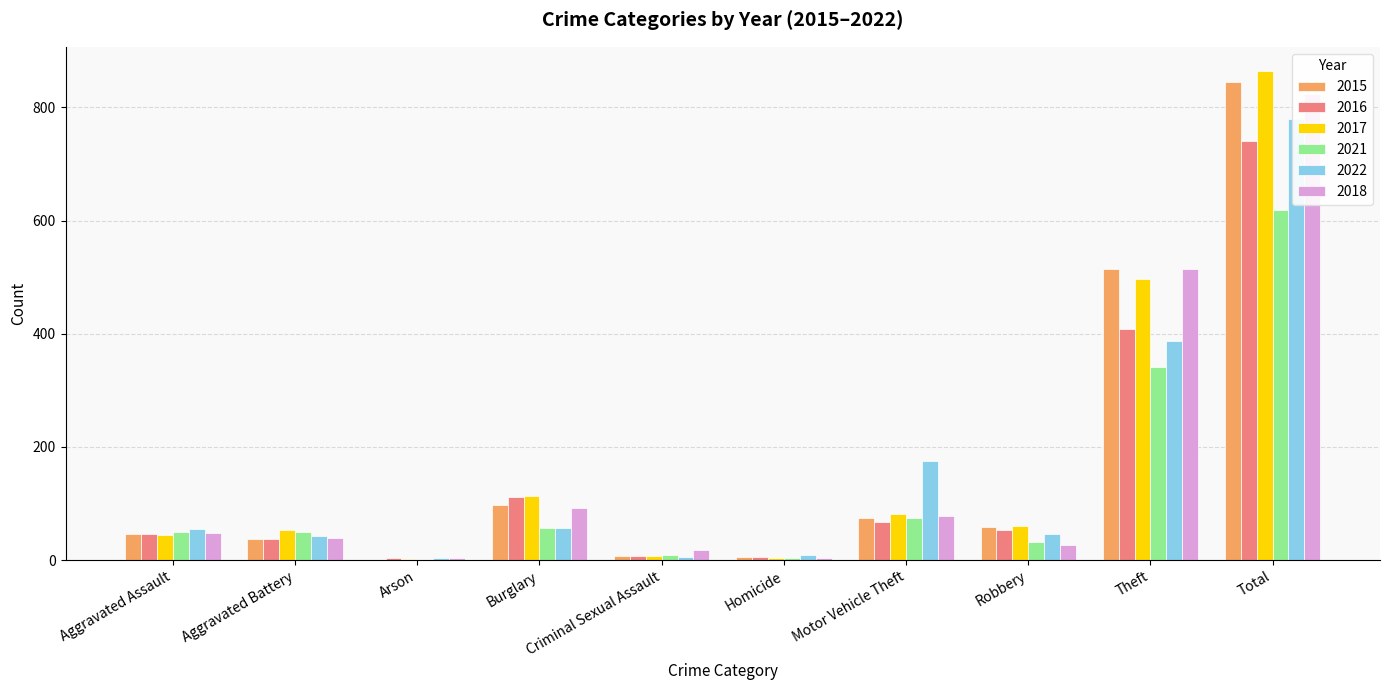

What is the minimum value shown in the chart?

1